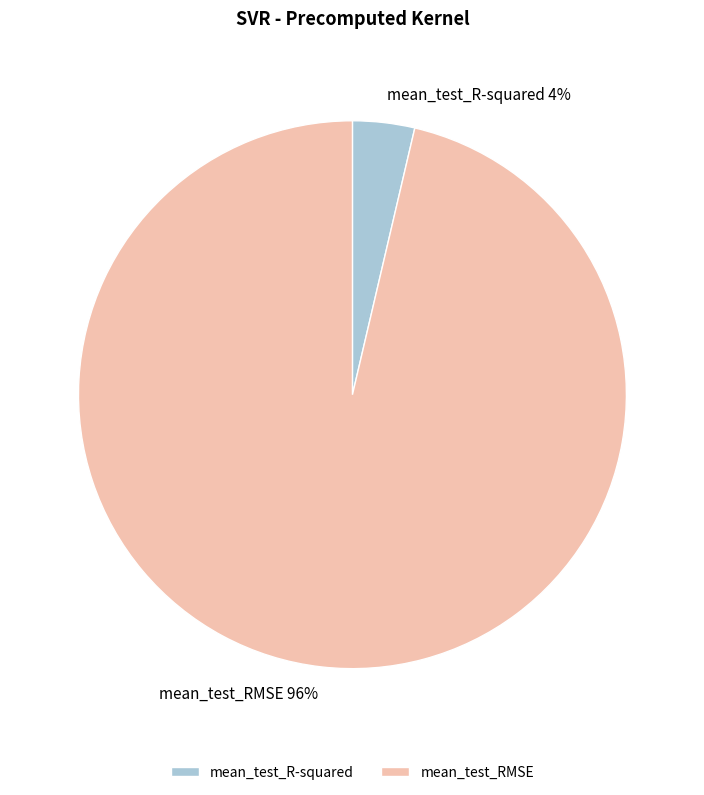

Between mean_test_RMSE and mean_test_R-squared, which is larger?

mean_test_RMSE